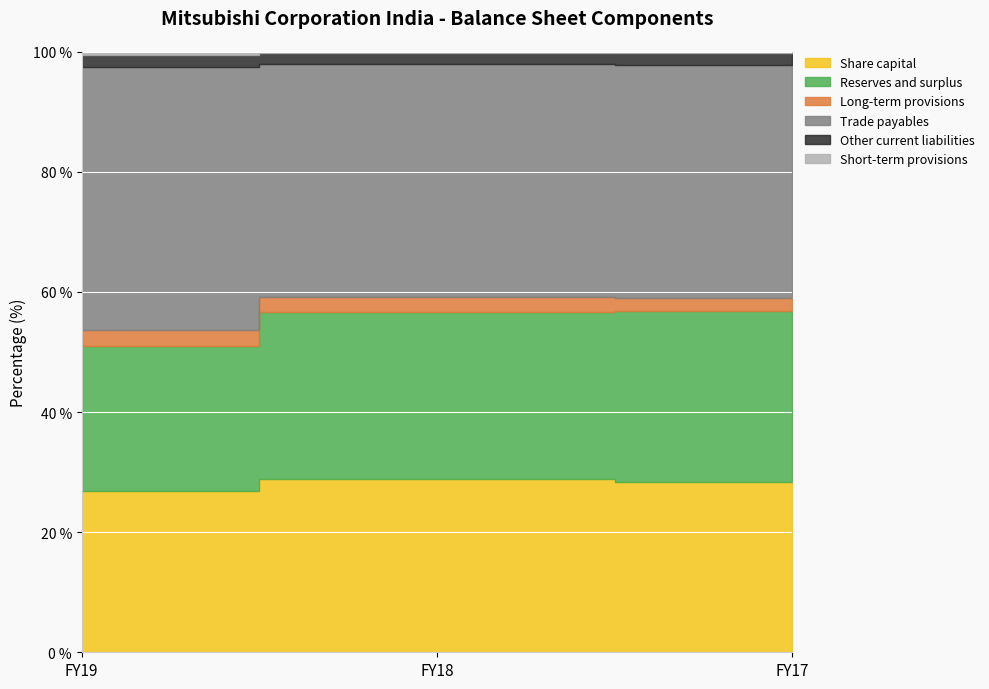

The Long-term provisions series shows 188877825 at FY19. True or false?

False